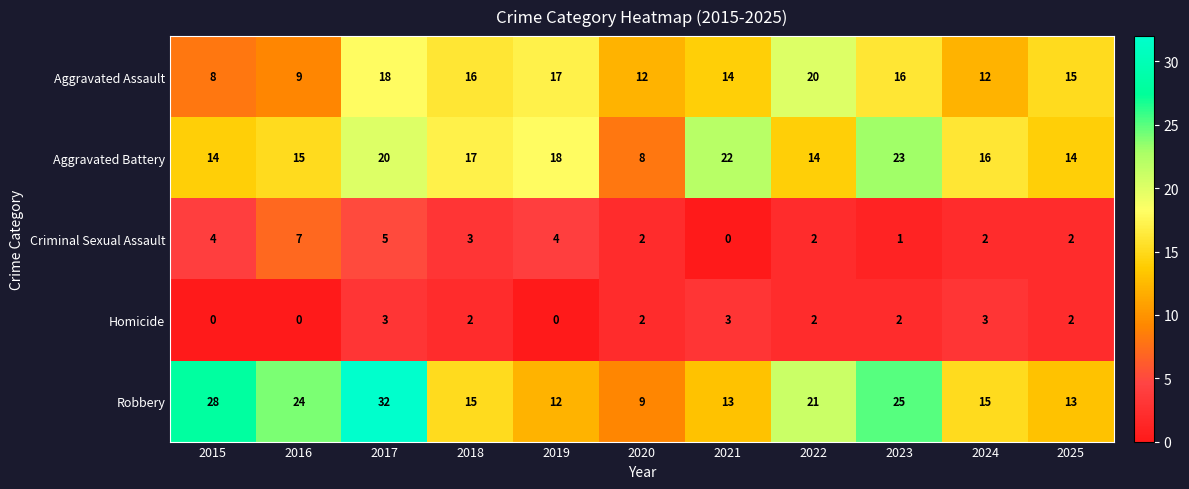

Count the Criminal Sexual Assault values in the range 2 to 4.

7